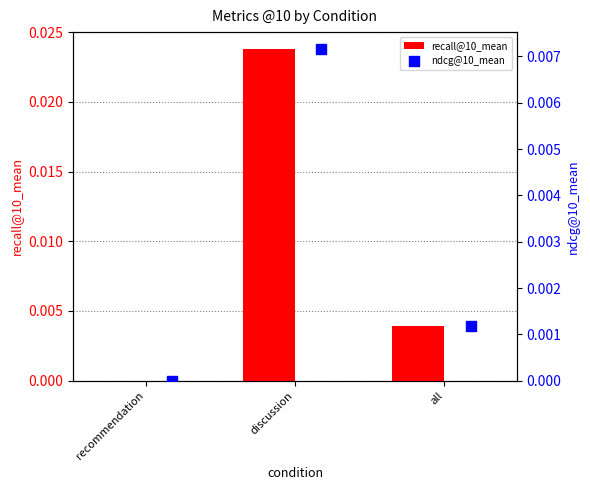

Which series has the widest spread of Y values?

recall@10_mean